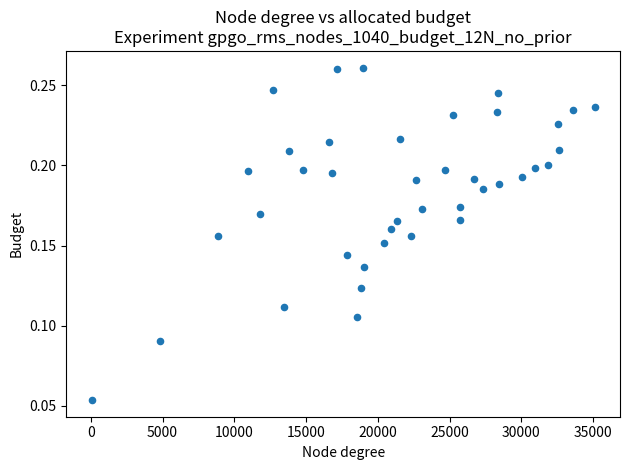

What is the range of X values (max minus min)?

35071.0